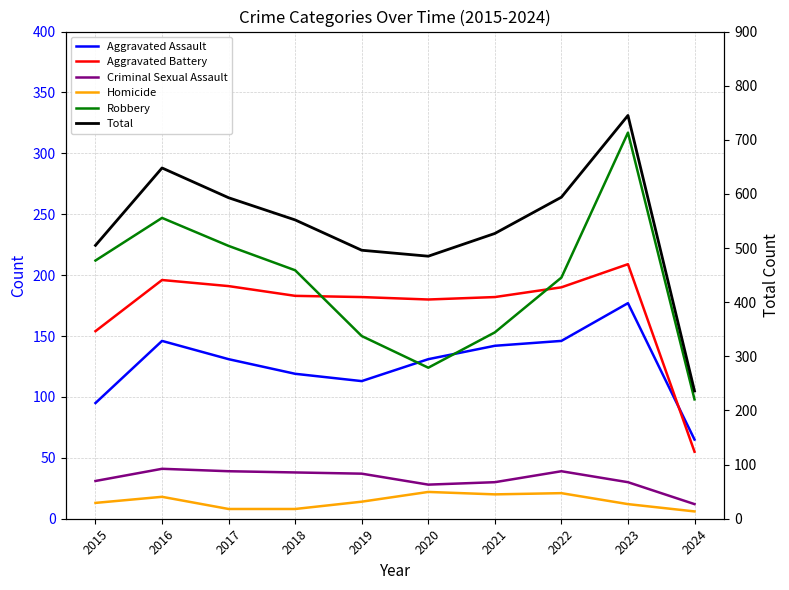

How many values in the Homicide series are below 14?

5